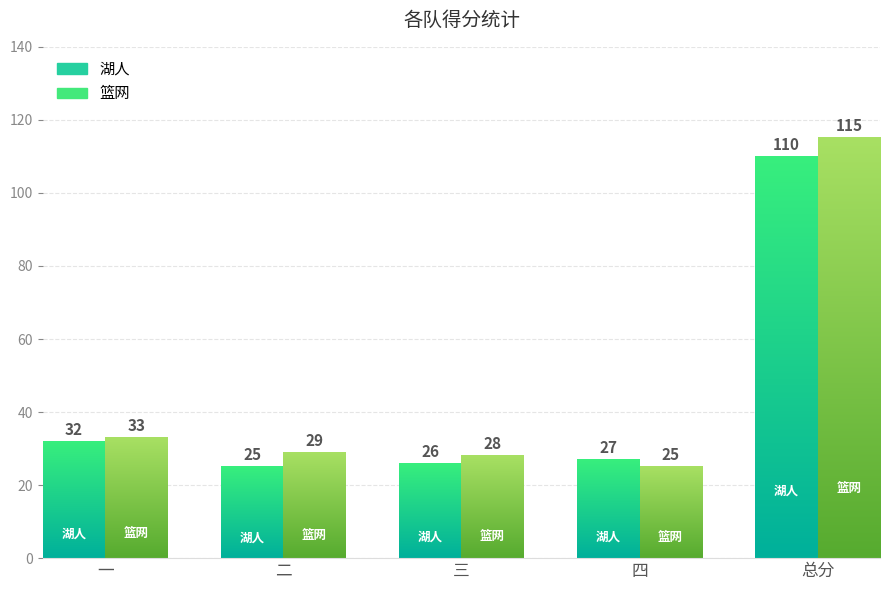

How many groups of bars are there?

5